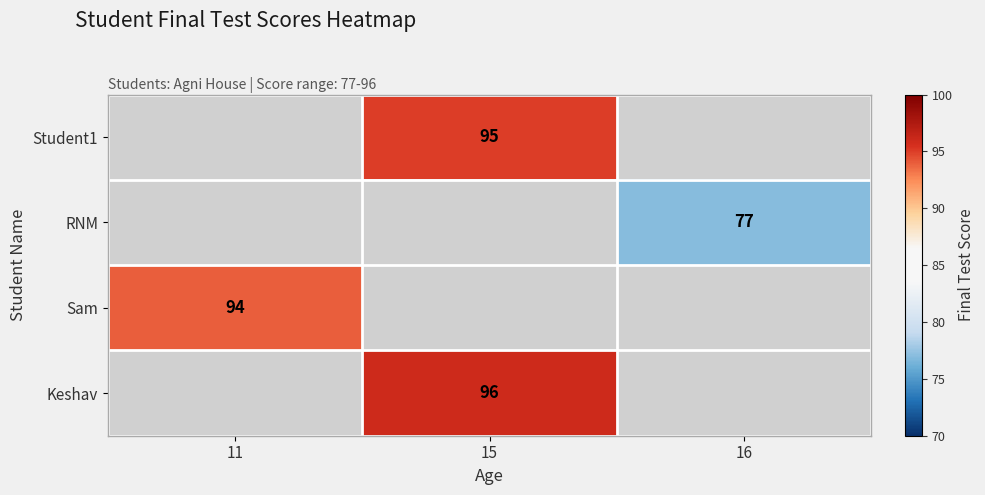

The Student1 series shows 95 at 15. True or false?

True